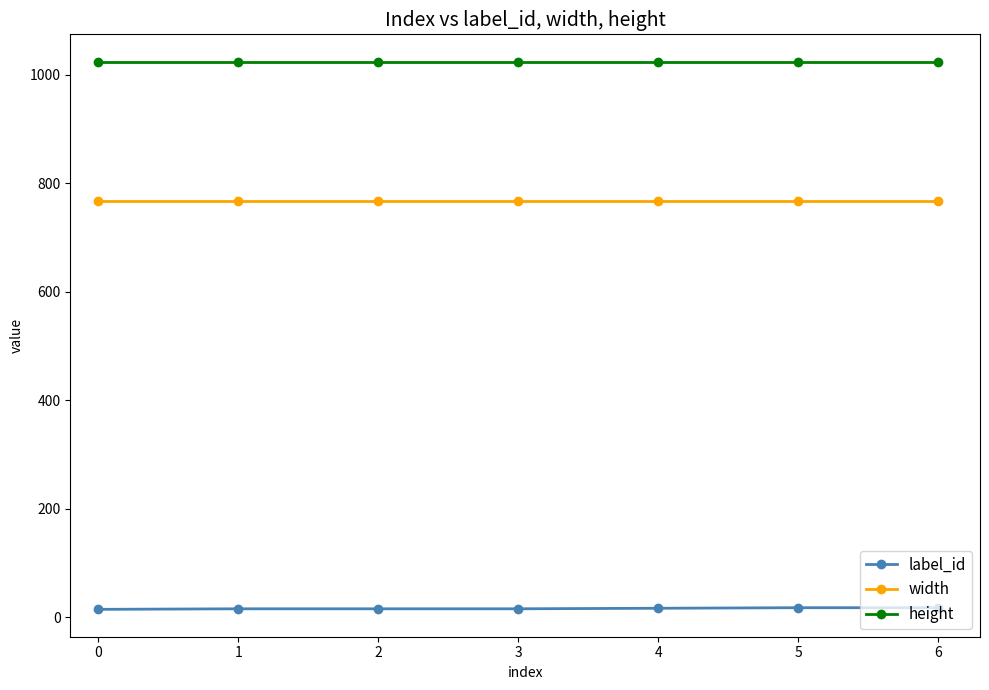

Which series has the largest total across all categories?

height